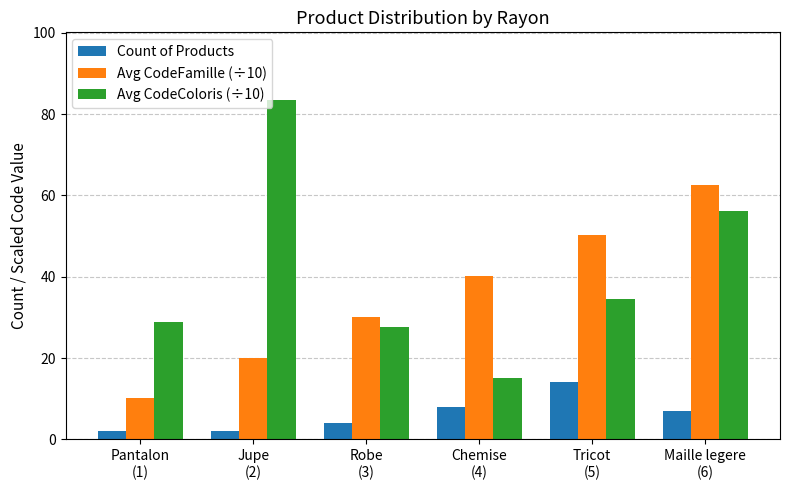

Which series has the widest spread of values?

Avg CodeColoris (÷10)